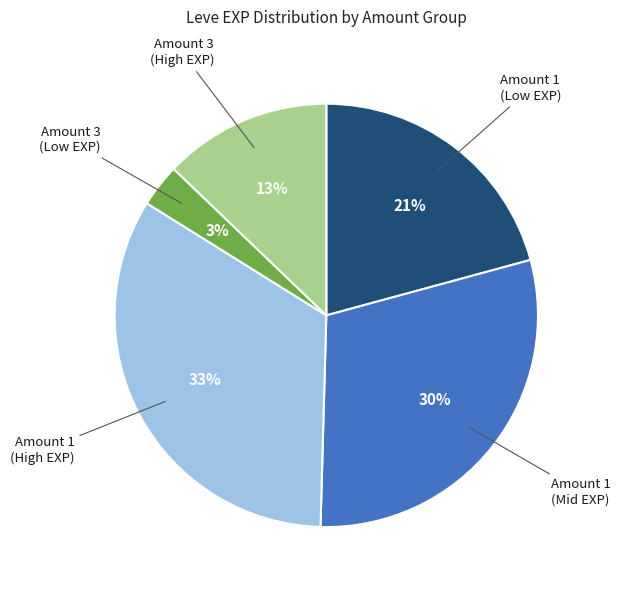

To the nearest percent, what is the average slice percentage?

20%